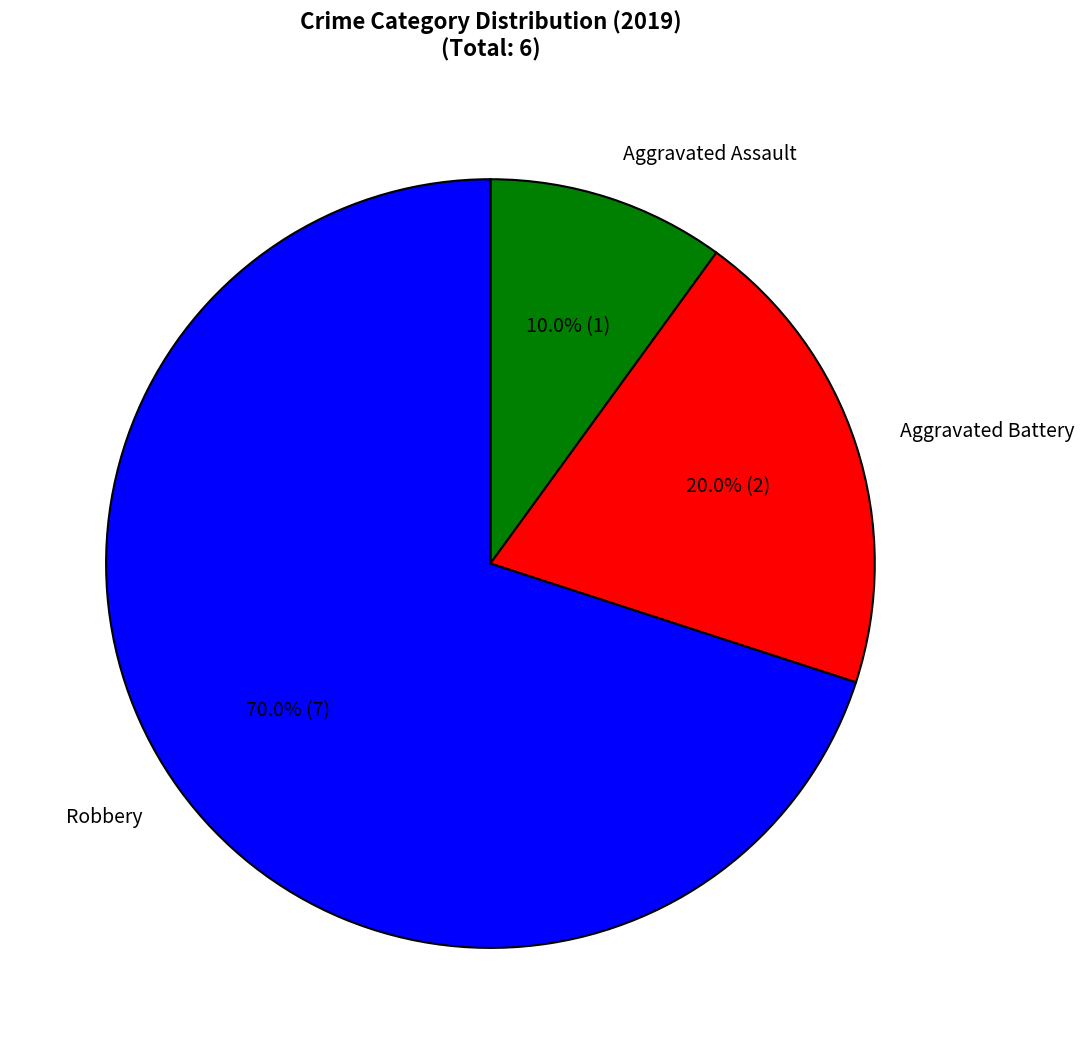

What is the ratio of the value at Aggravated Assault to the value at Aggravated Battery?

0.5